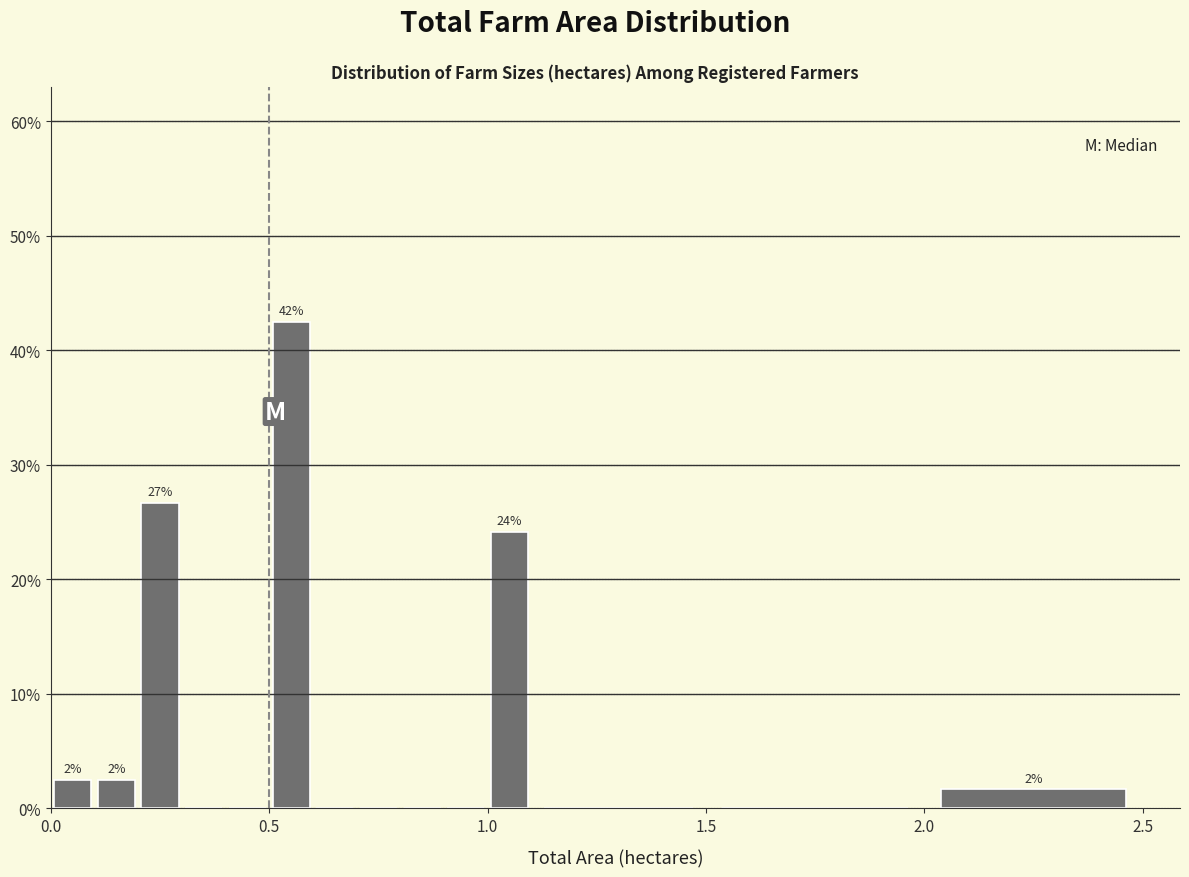

Read against the x-axis, roughly where is the centre of the tallest bar?

0.55